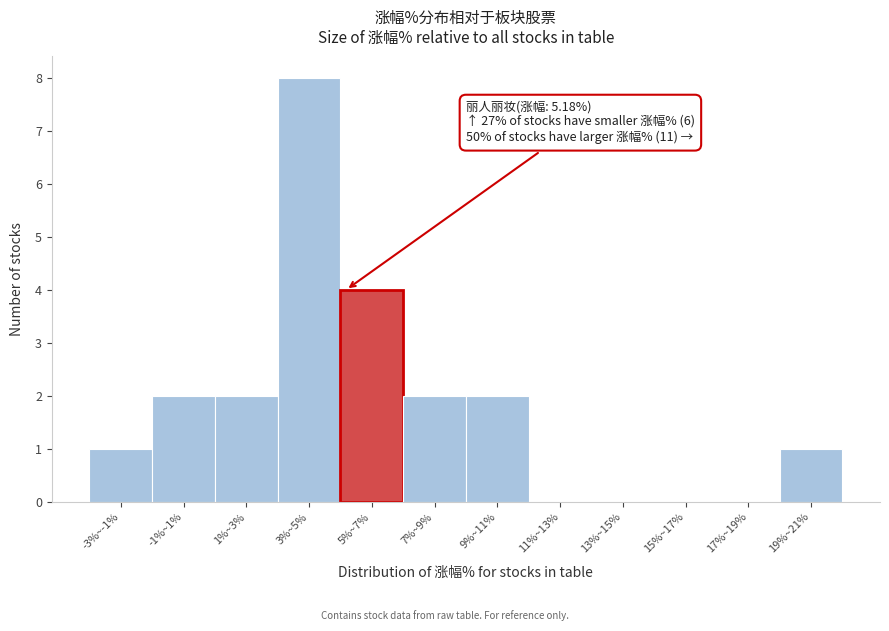

Reading left to right, extract all data points from this chart.

-3%~-1%=1	-1%~1%=2	1%~3%=2	3%~5%=8	5%~7%=4	7%~9%=2	9%~11%=2	11%~13%=0	13%~15%=0	15%~17%=0	17%~19%=0	19%~21%=1